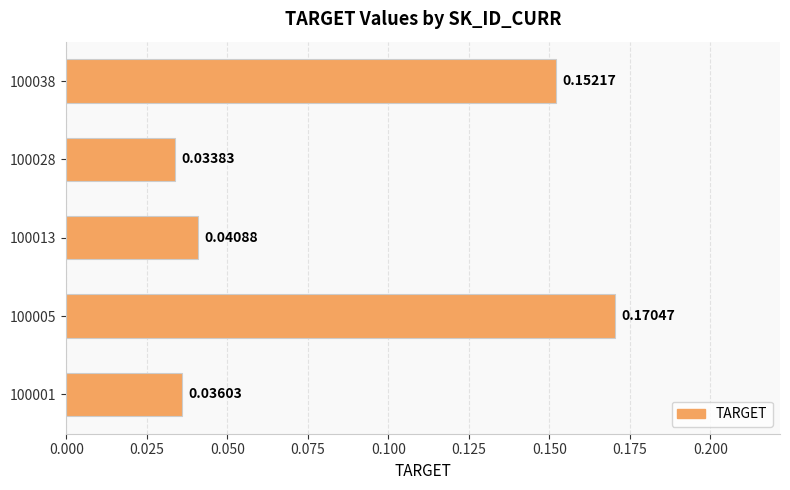

What is the sum of all values?

0.4